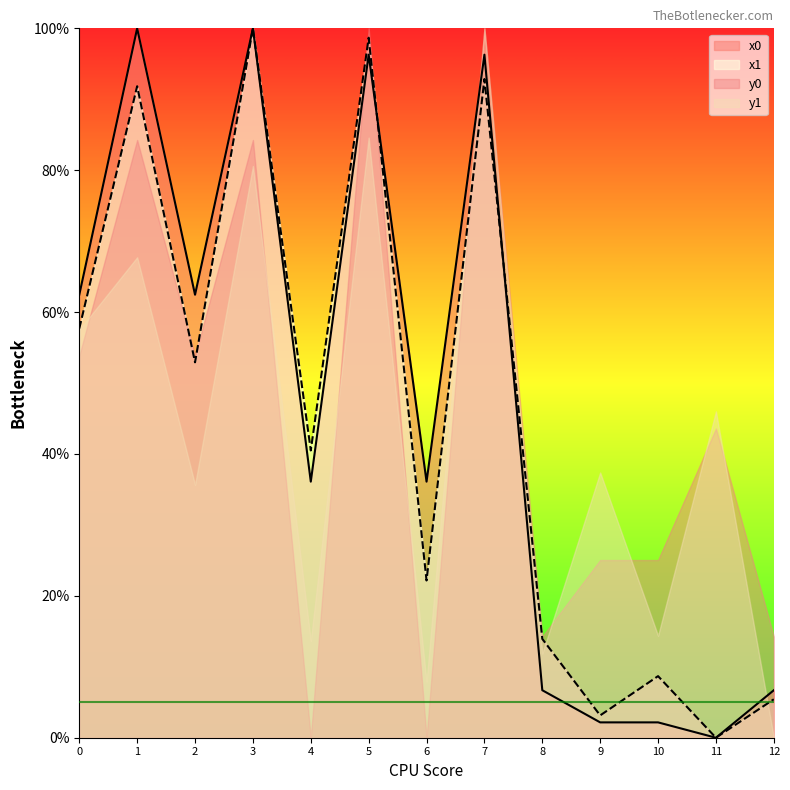

Read the y1 value at 10.

14.4